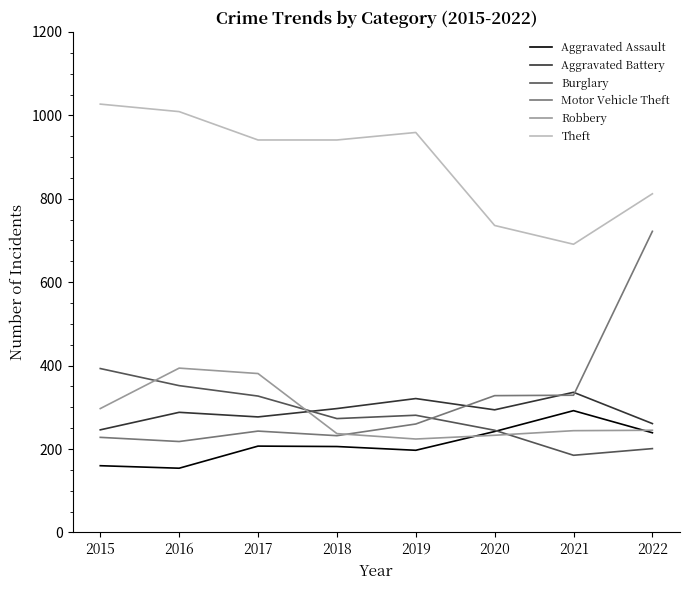

Which series has the largest range (max minus min)?

Motor Vehicle Theft